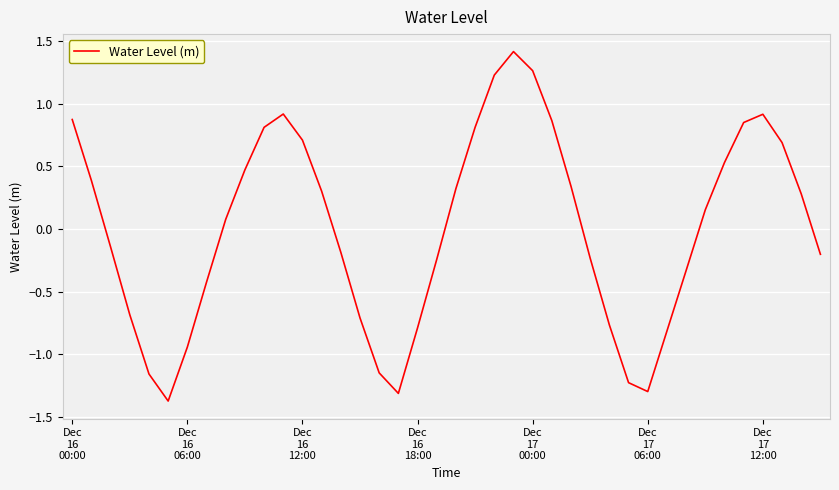

How many values are below zero?

19